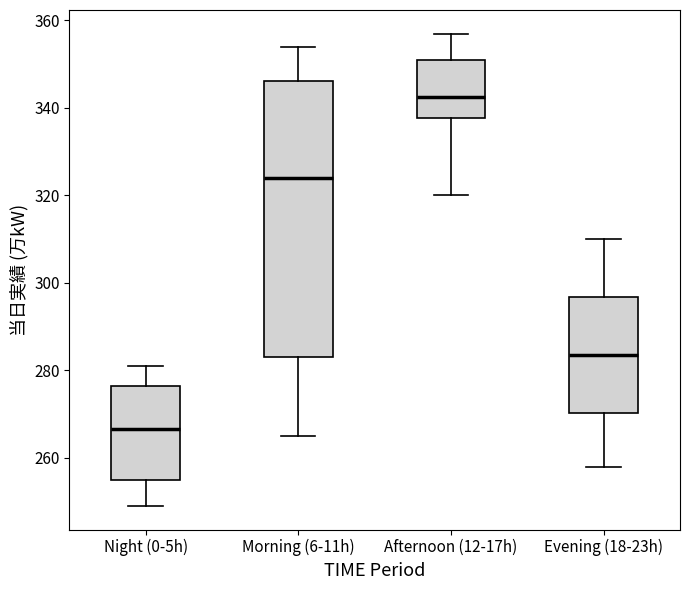

Which box is the tallest, from its lower edge to its upper edge?

Morning (6-11h)